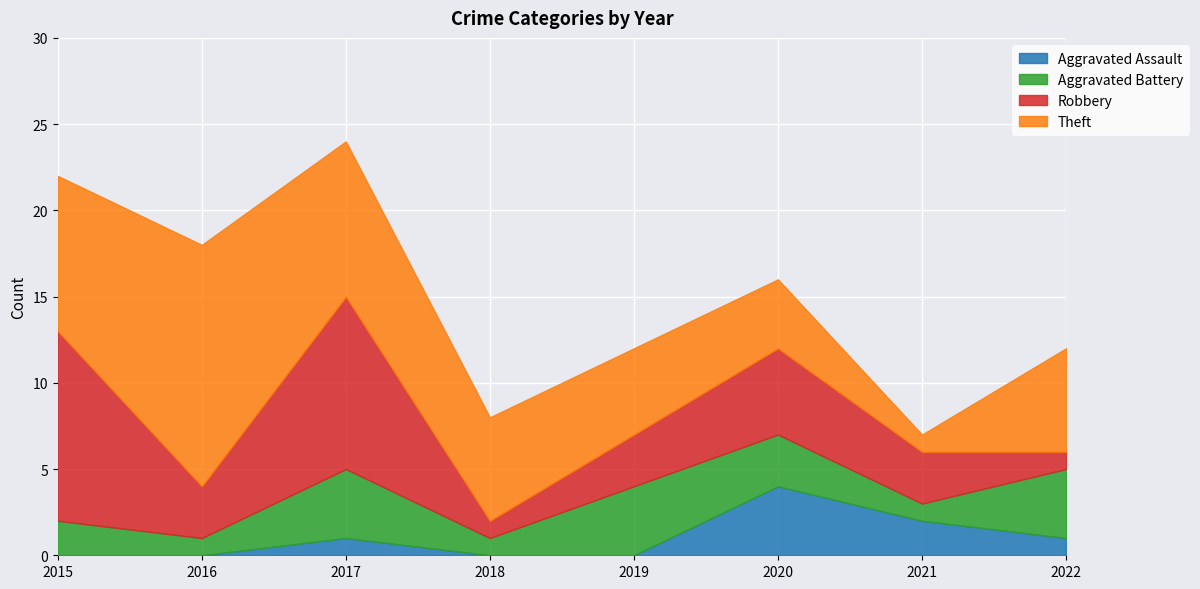

How many interior local peaks does the Theft series have?

1